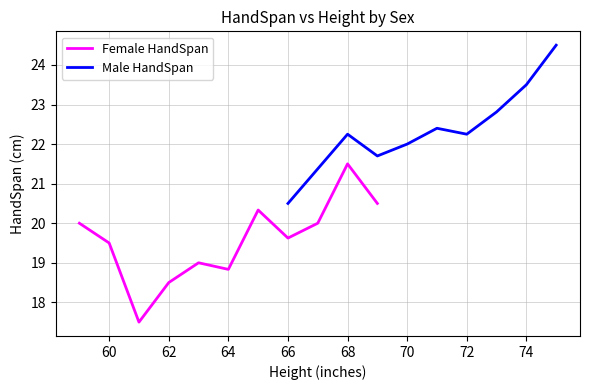

What are all the series names shown in the legend?

Female HandSpan, Male HandSpan